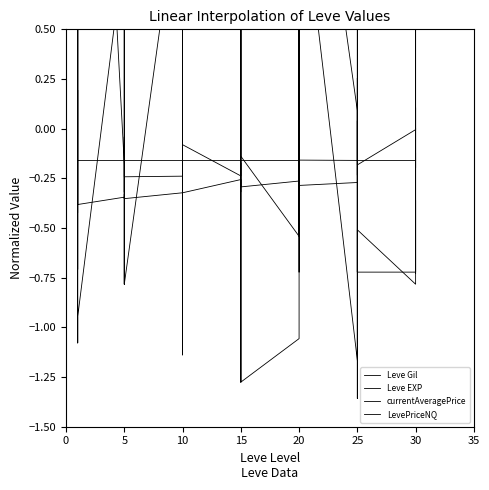

True or false: currentAveragePrice and Leve EXP intersect in this chart.

True